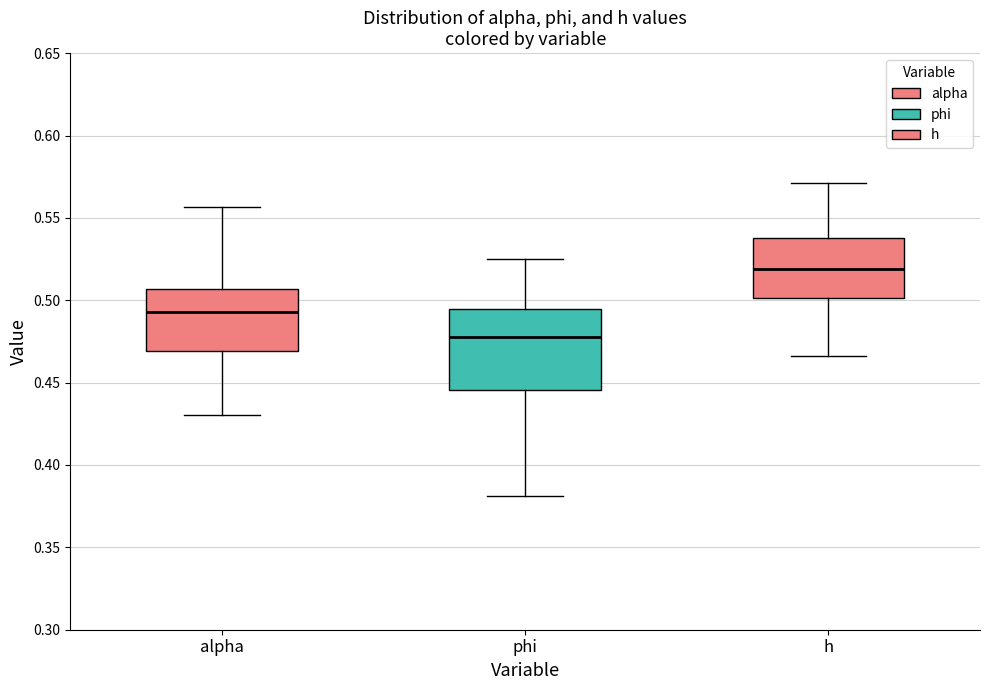

Reading left to right, transcribe this box plot: for each box, give where its median line is, the range the box spans, and where its two whiskers end, as read against the y-axis. The values are not printed on the chart, so give them approximately, as read against the axis.

alpha: median 0.495, box 0.470 to 0.505, whiskers 0.430 to 0.555
phi: median 0.480, box 0.445 to 0.495, whiskers 0.380 to 0.525
h: median 0.520, box 0.500 to 0.540, whiskers 0.465 to 0.570